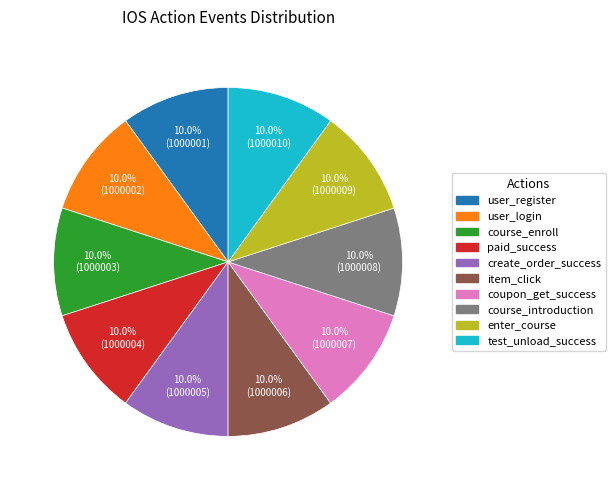

Is it true that item_click is 24% of the pie?

False